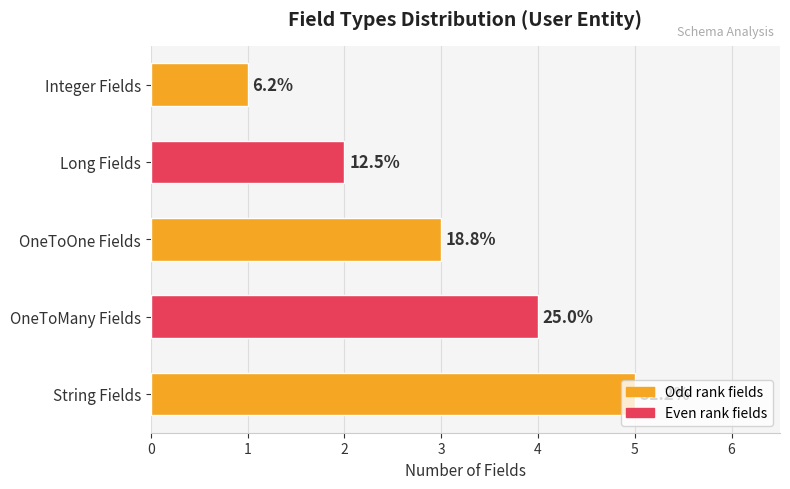

How many bars are there in total?

5